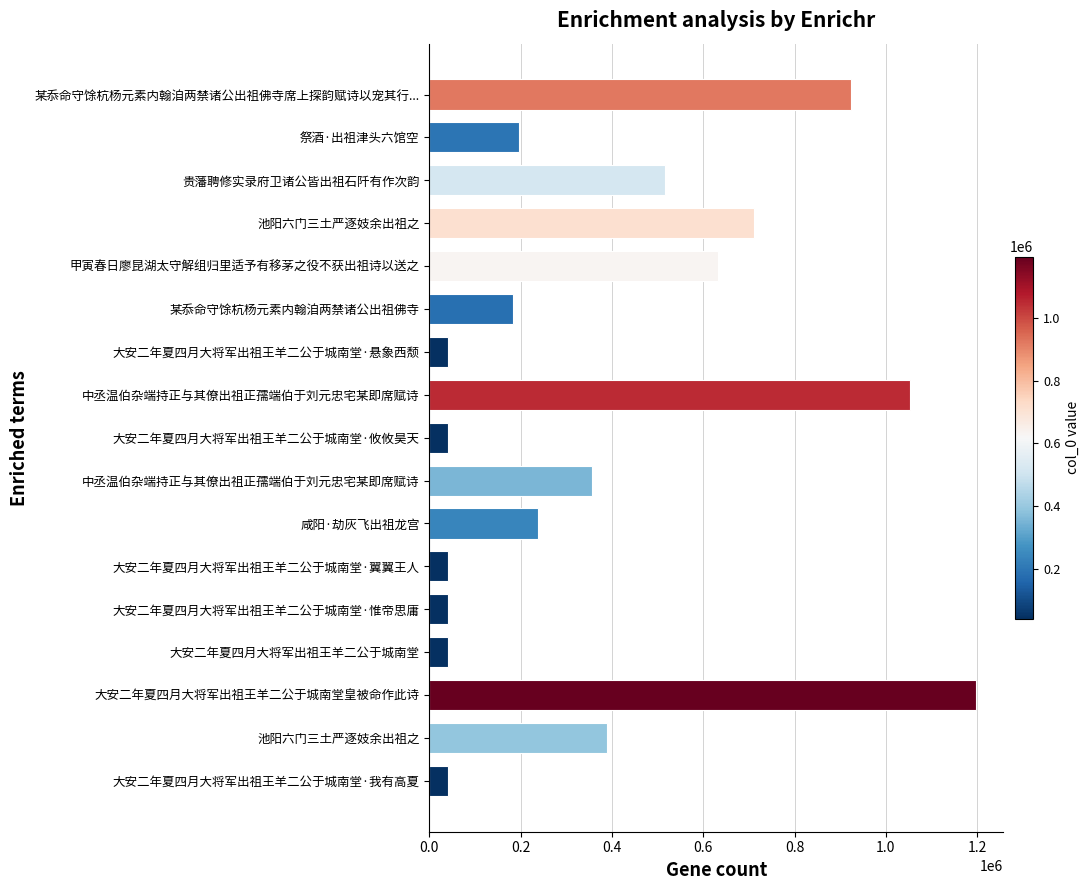

How many categories are shown in the chart?

17